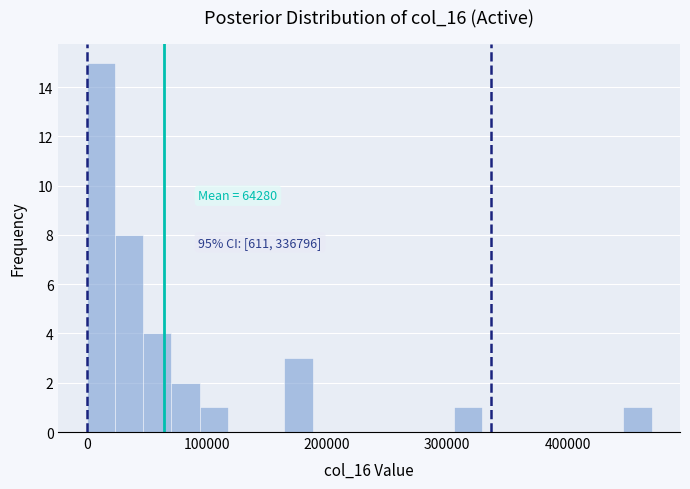

Read against the x-axis, roughly where is the centre of the tallest bar?

10000